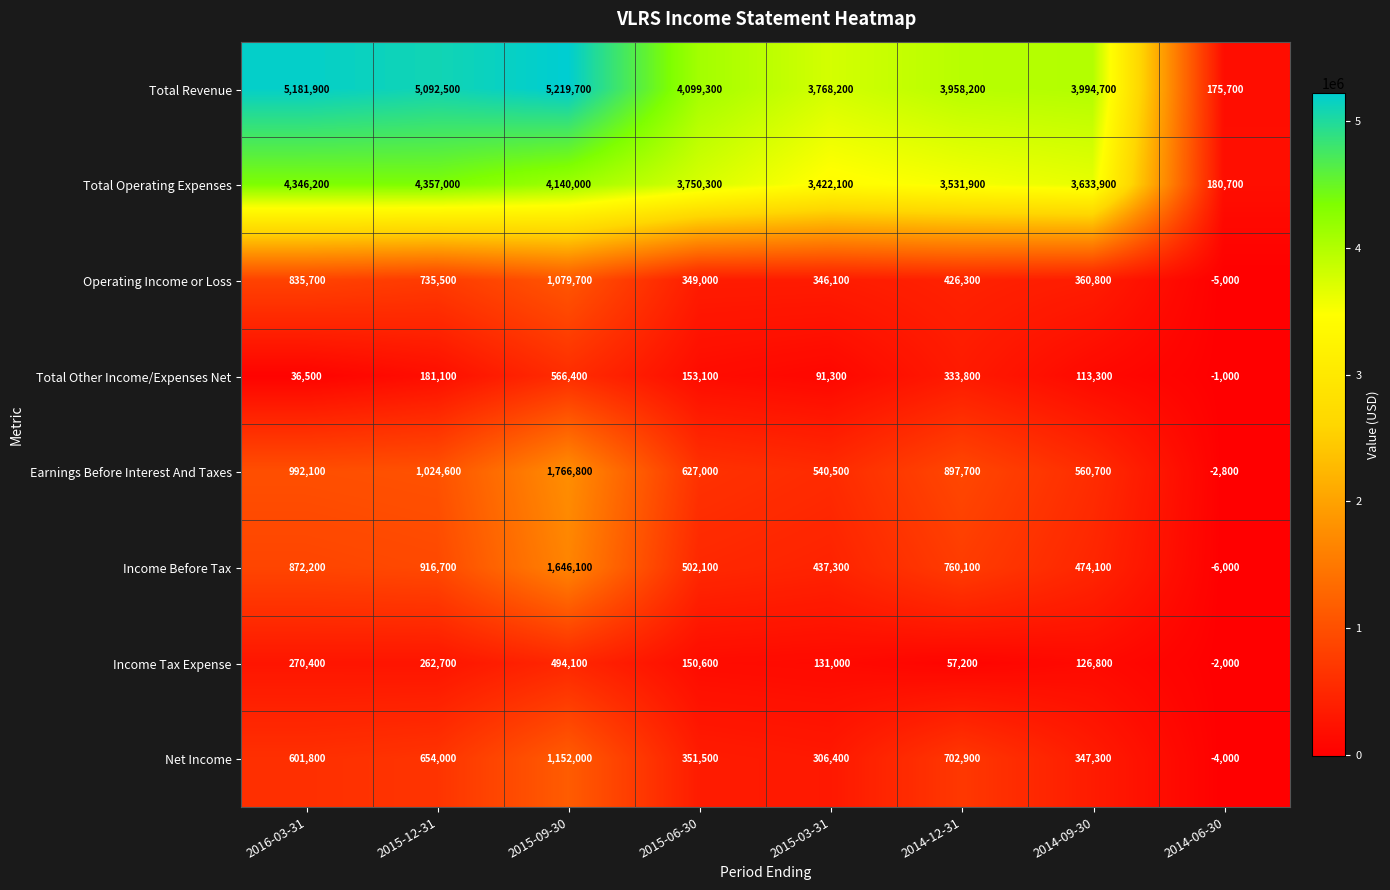

Where does the Total Operating Expenses series first go above 3750300?

2016-03-31